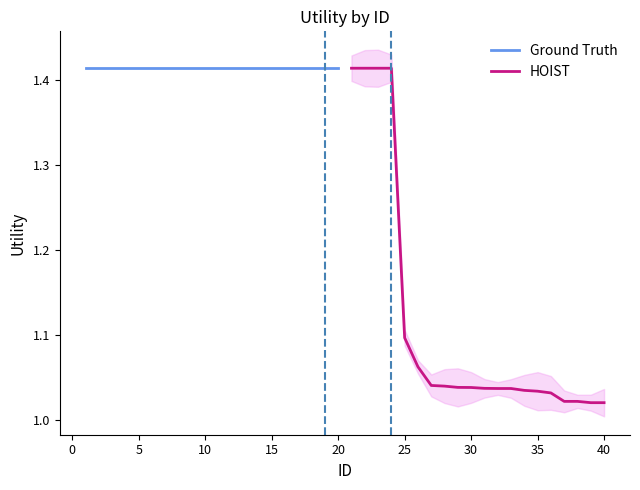

True or false: Ground Truth and HOIST intersect in this chart.

False